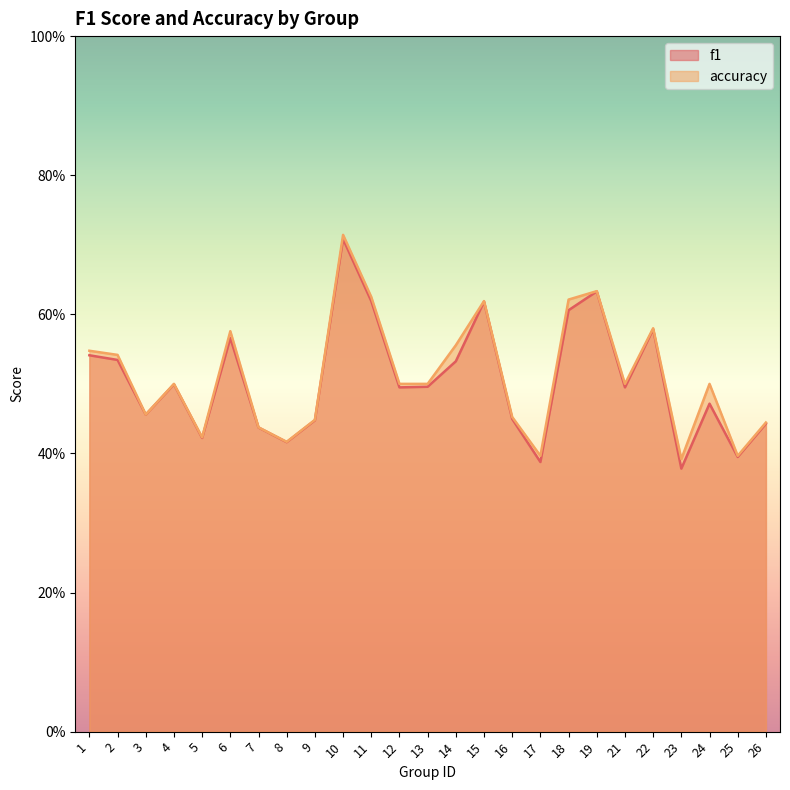

What is the difference between the maximum and second lowest values in the f1 series?

0.3